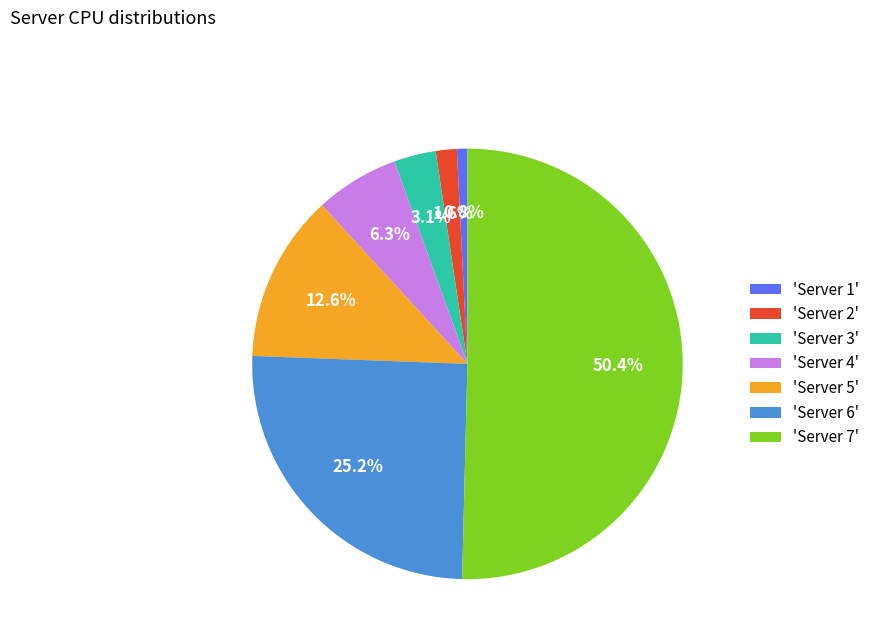

To the nearest percent, what is the difference between the largest and smallest slice percentages?

50%